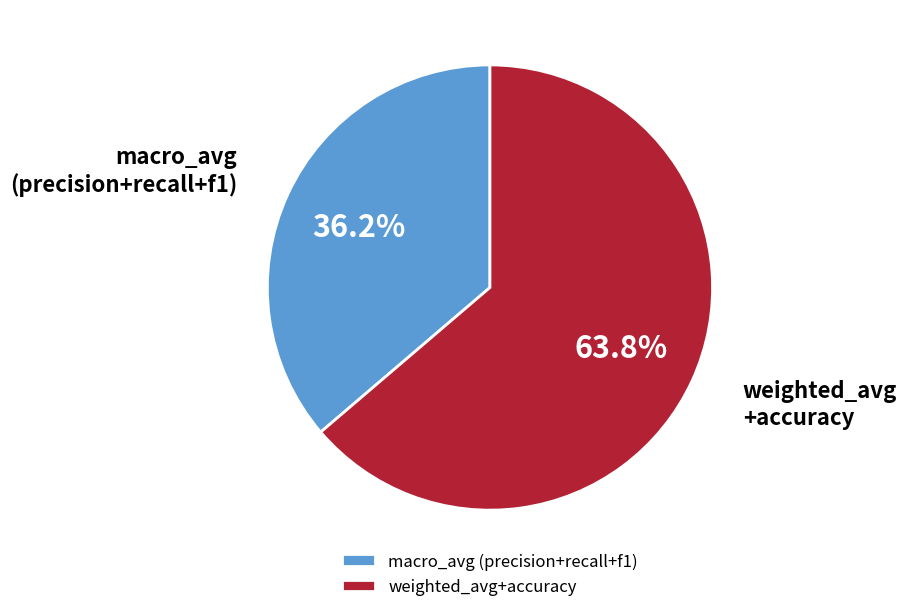

Which category has the biggest portion of the pie?

weighted_avg+accuracy